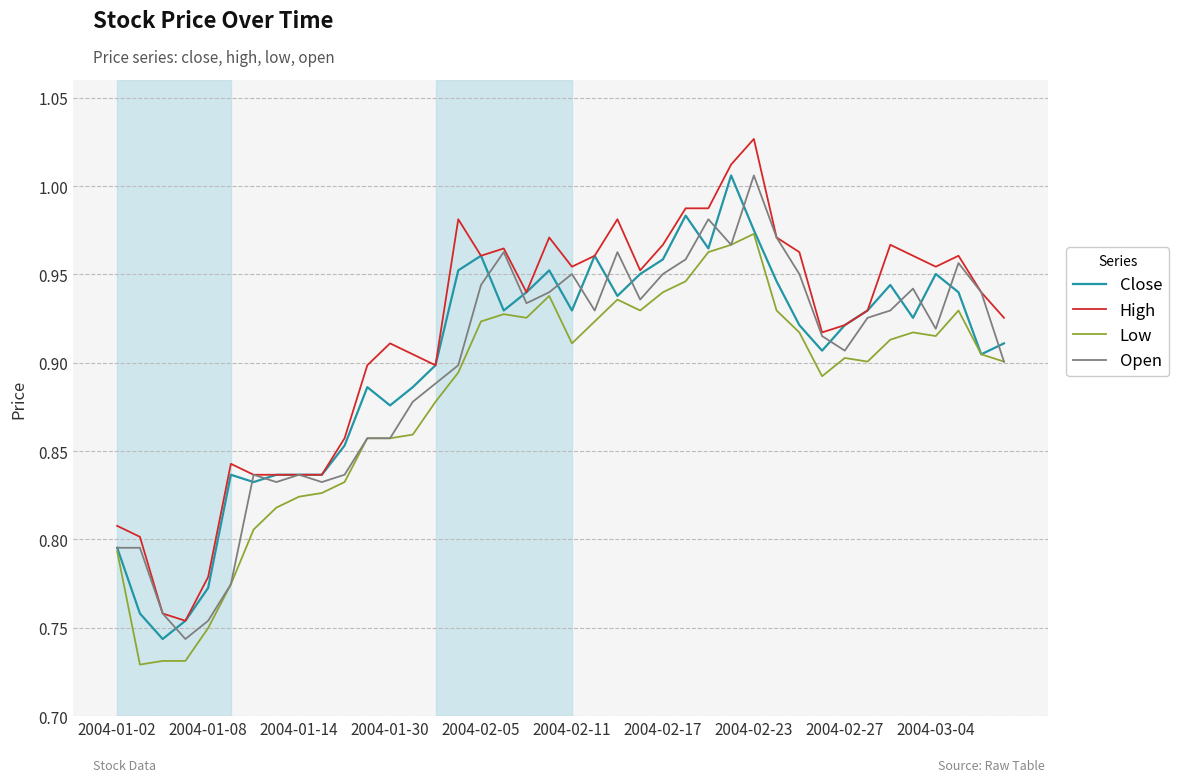

True or false: Low and High intersect in this chart.

False